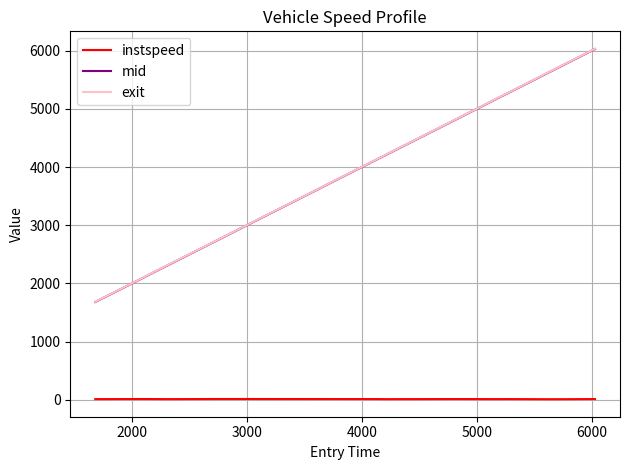

What is the maximum value shown in the chart?

6031.0